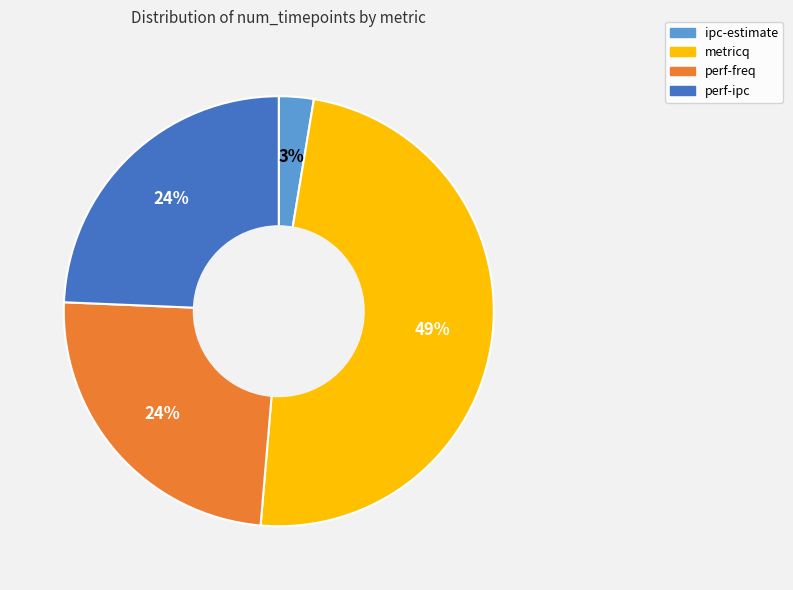

What is the smallest slice in the pie chart?

ipc-estimate